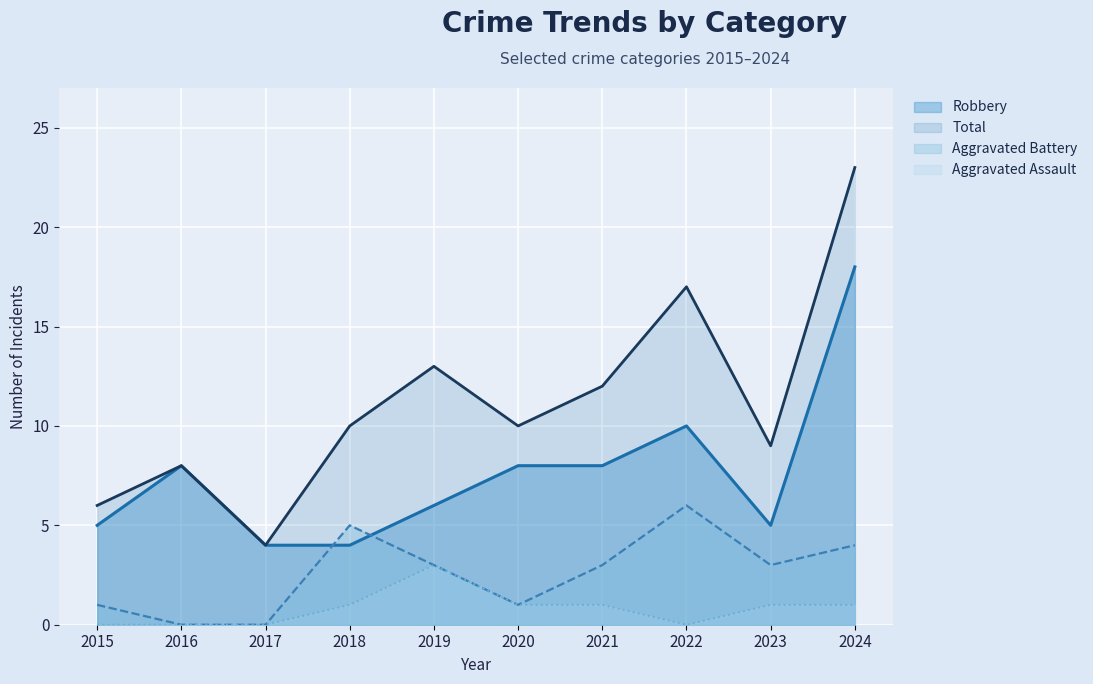

True or false: Aggravated Assault has a value of 1 at 2019.

False